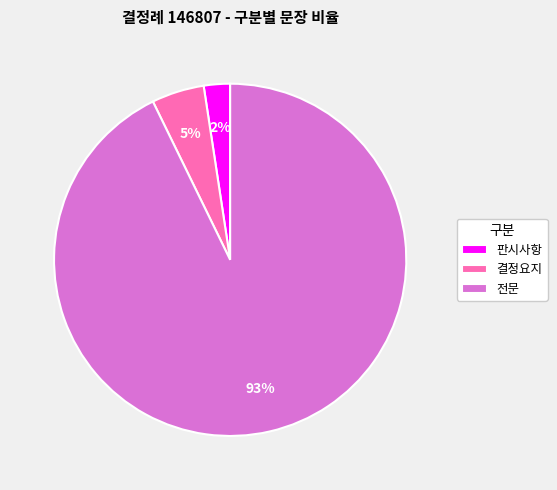

Rank the categories by value from lowest to highest.

판시사항, 결정요지, 전문